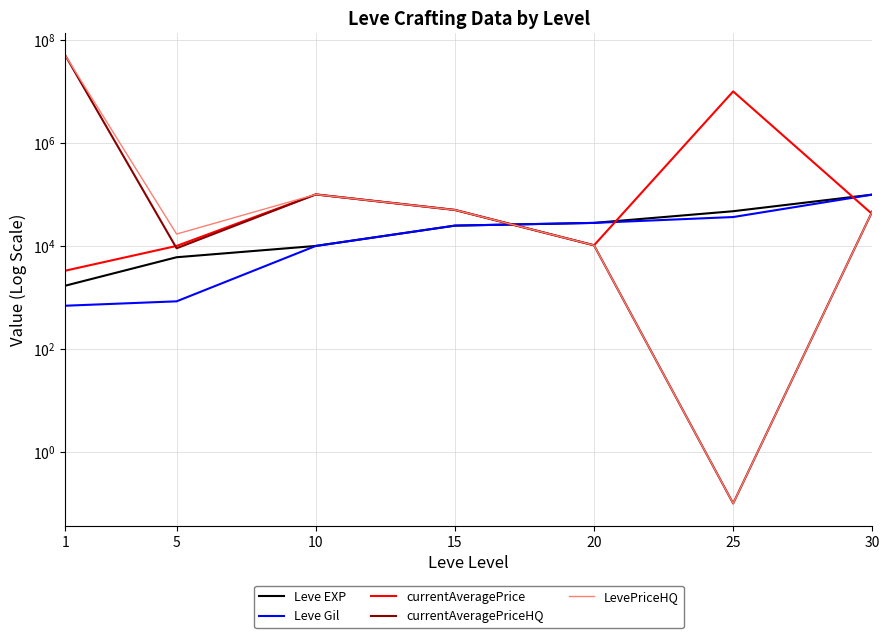

Reading left to right, extract all data points from this chart.

Leve EXP: 1690.0	6030.0	9990.0	24790.0	28010.0	47200.0	99220.0
Leve Gil: 690.0	840.0	9990.0	24790.0	28010.0	36390.0	99220.0
currentAveragePrice: 3307.0	10000.0	100001.0	50000.0	10285.0	10005500.0	41333.0
currentAveragePriceHQ: 50007000.0	9000.0	100001.0	50000.0	10285.0	0.1	47000.0
LevePriceHQ: 50007000.0	17000.0	100001.0	50000.0	10285.0	0.1	47000.0